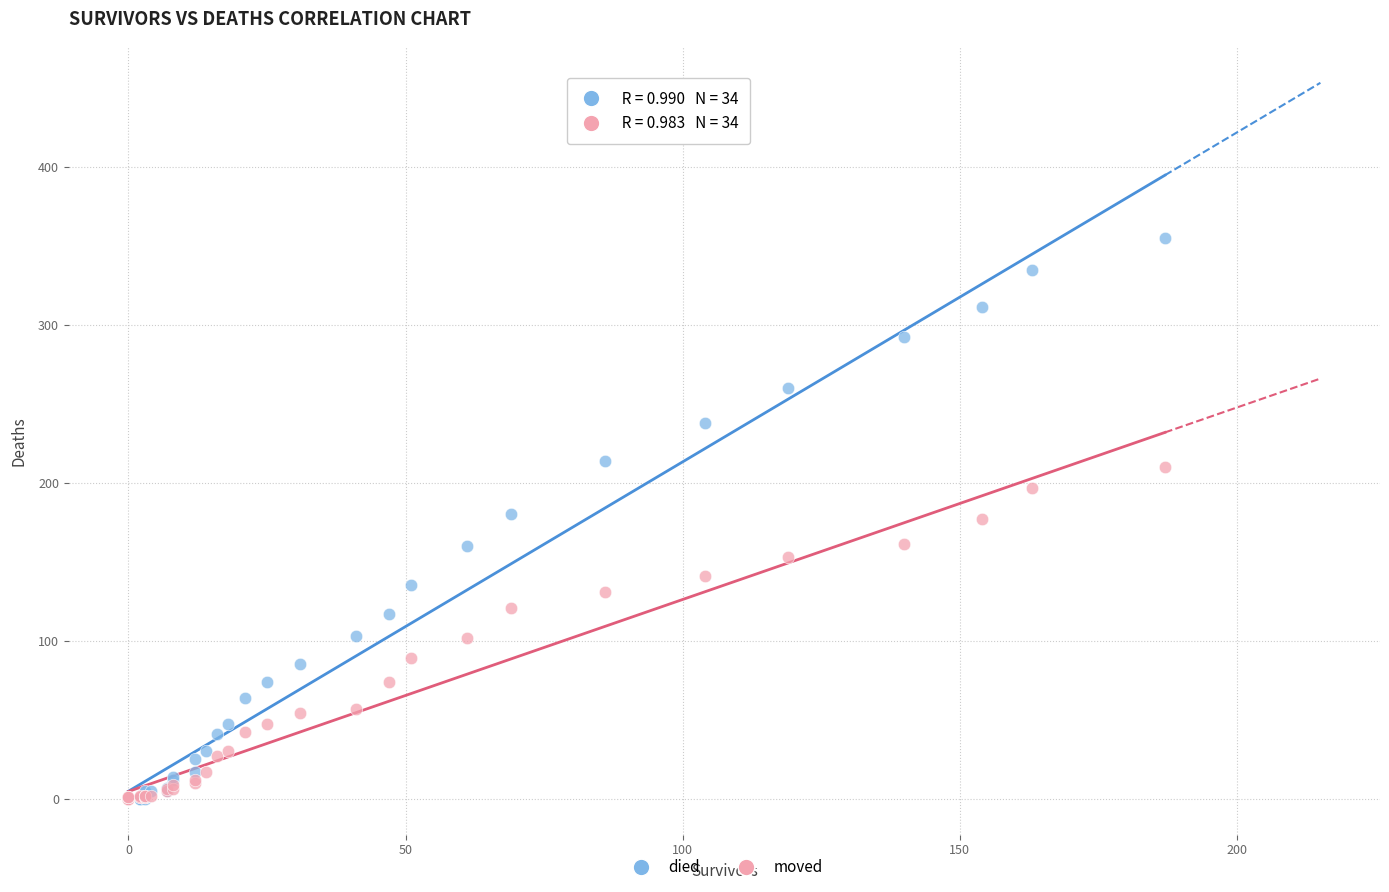

Which series reaches the maximum Y coordinate?

died